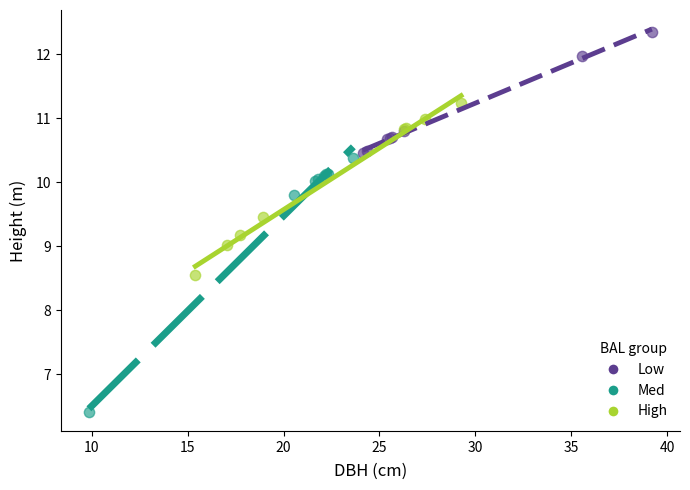

Which series has the widest spread of Y values?

Med